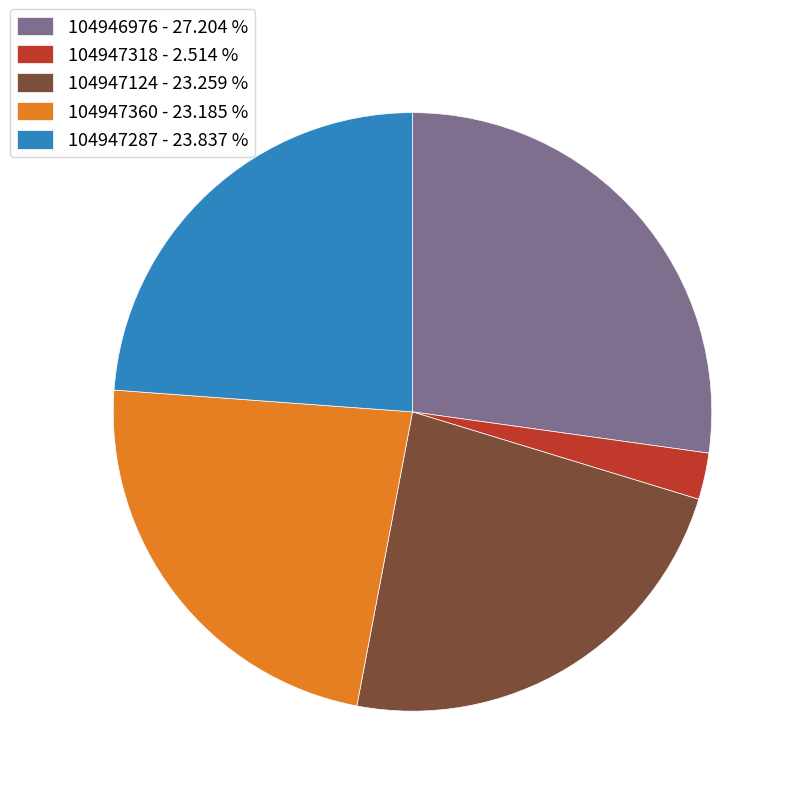

The 104947287 slice represents 24% of the pie. True or false?

True